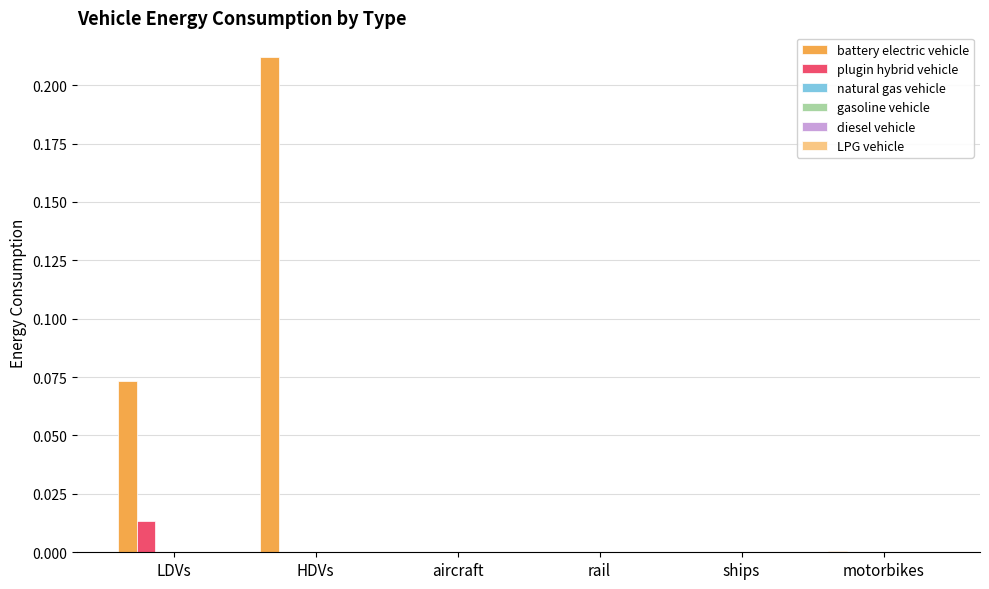

Which series has the largest total across all categories?

battery electric vehicle